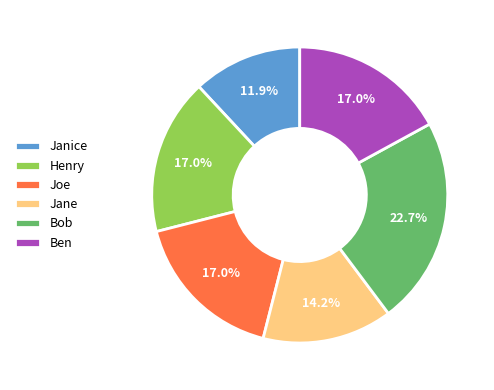

What is the ratio of the value at Henry to the value at Ben?

1.0